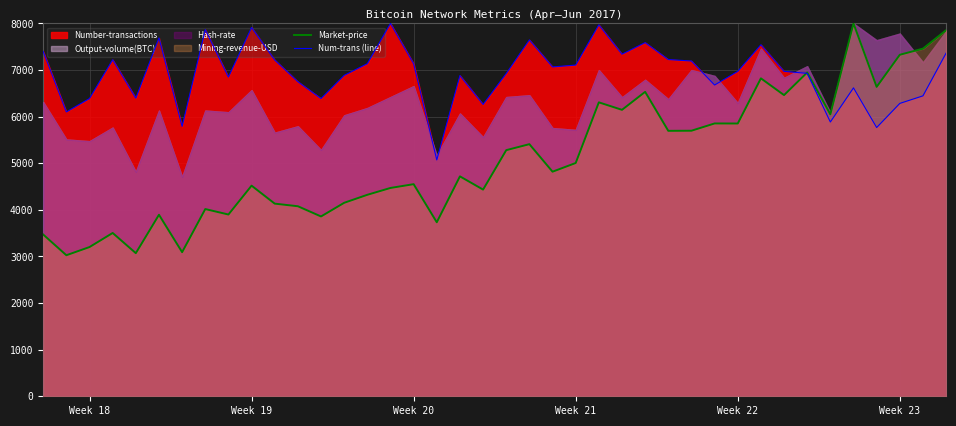

The value of Num-trans (line) at Week 23 is 6284.1. True or false?

True